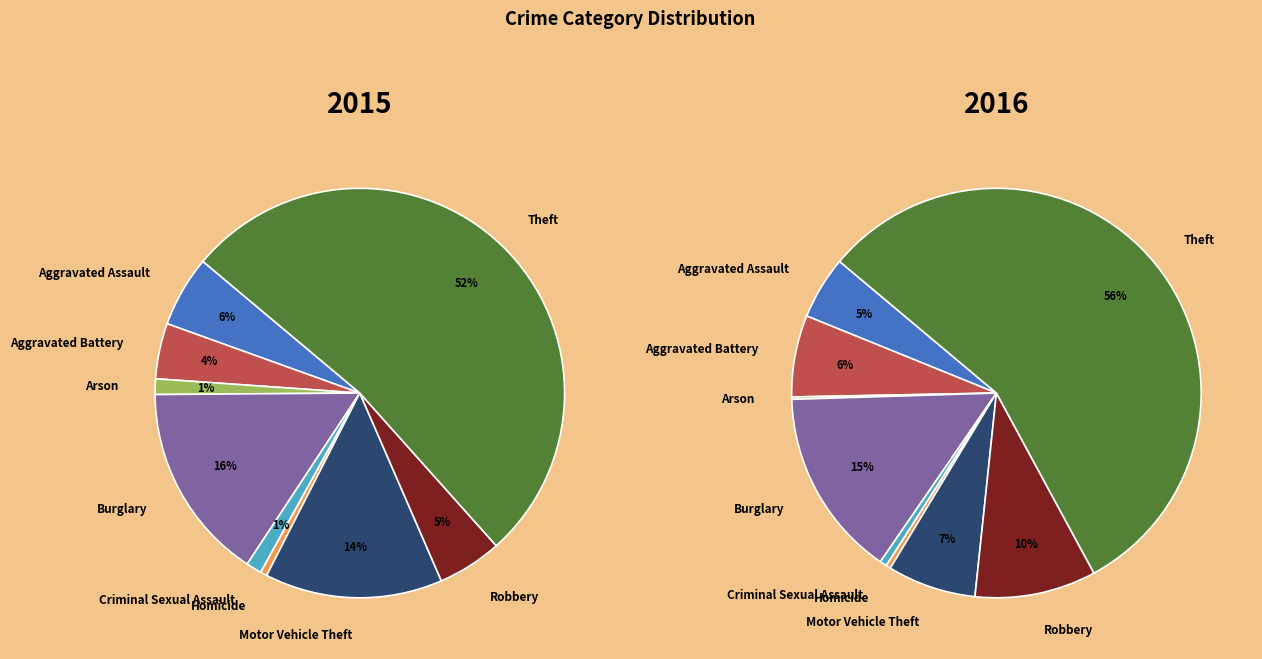

Count the number of slices in the pie.

9